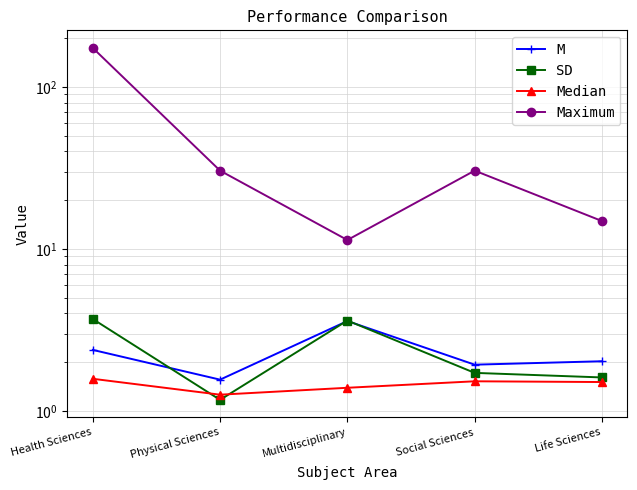

What are all the series names shown in the legend?

M, SD, Median, Maximum